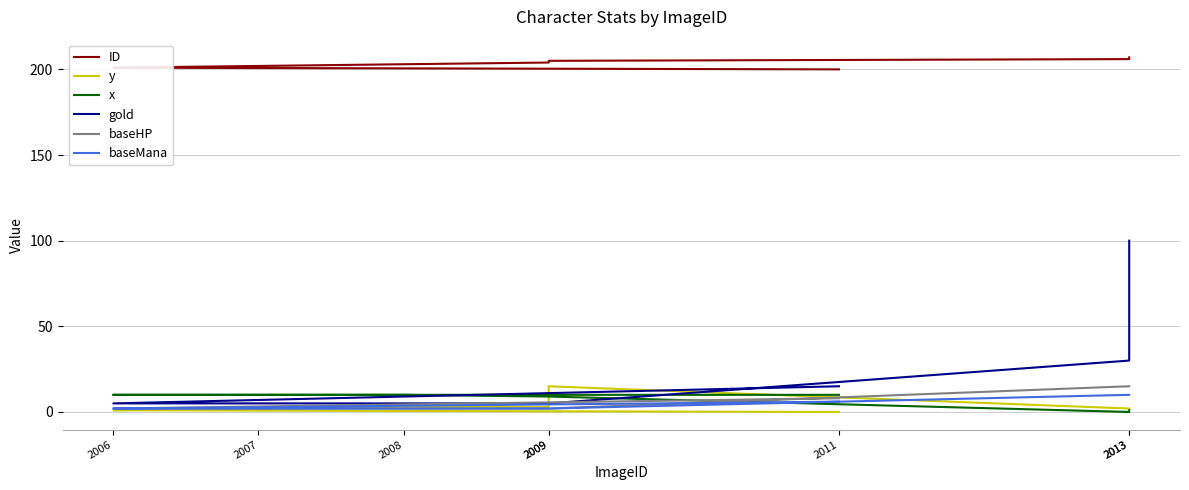

Is the value of gold at 2009 greater than the value of baseMana at 2006?

Yes